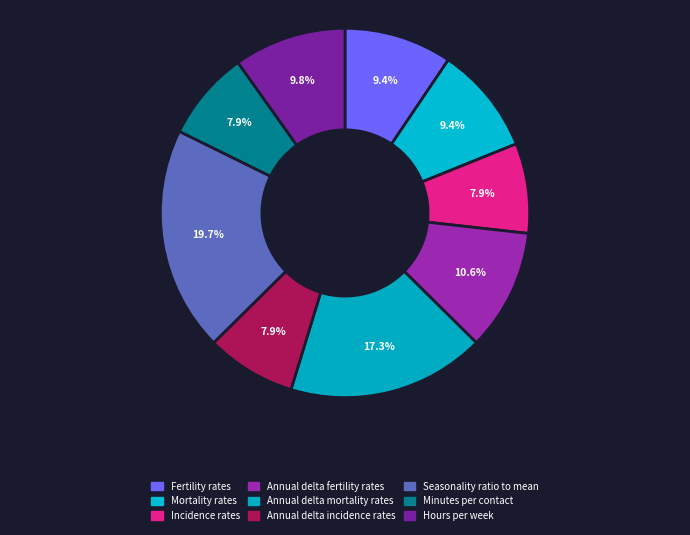

How many slices are in this pie chart?

9